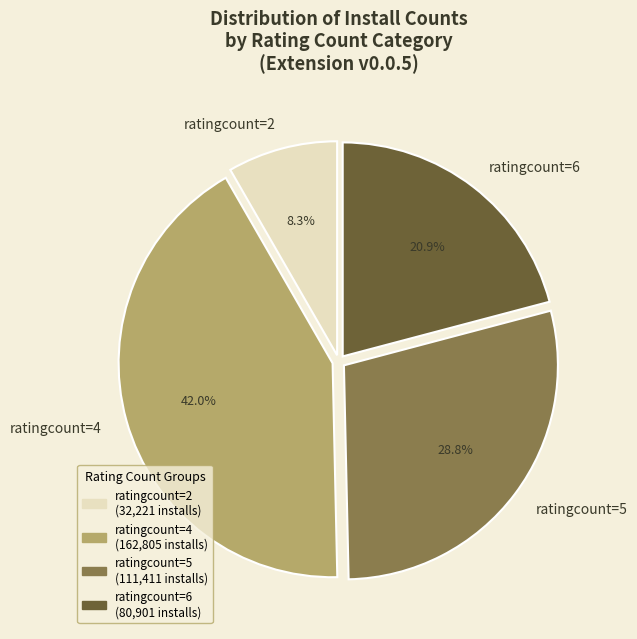

Does any single category account for the majority?

No